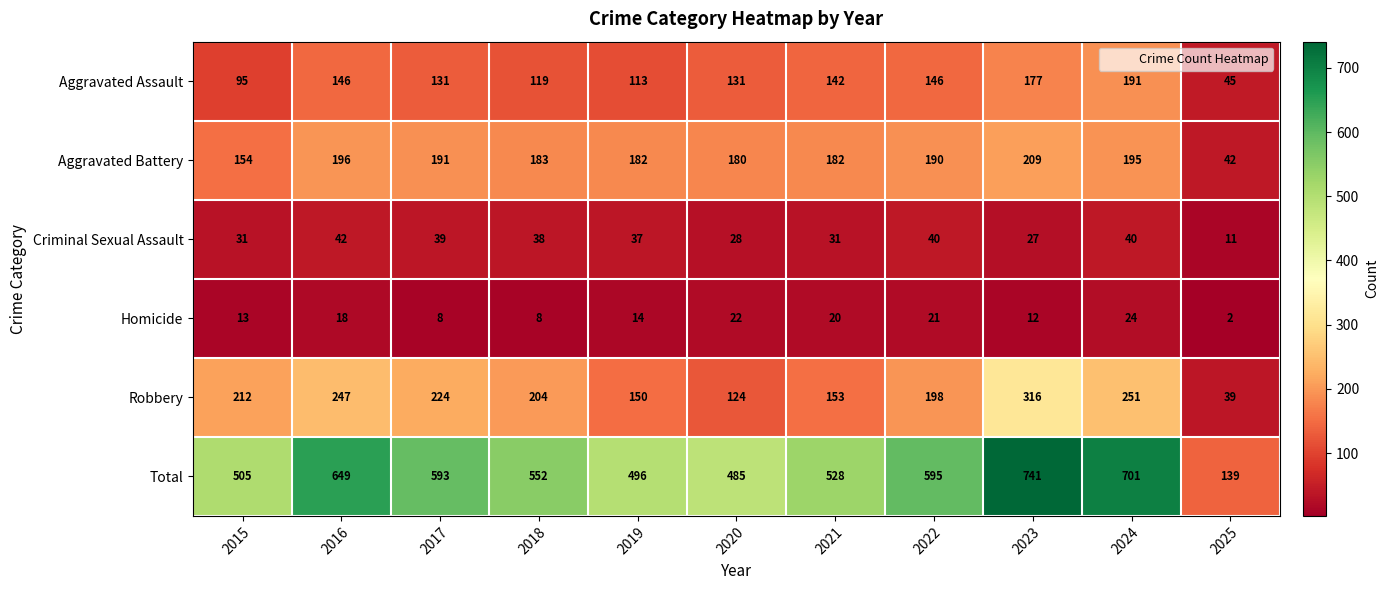

At which label does Robbery reach its minimum?

2025